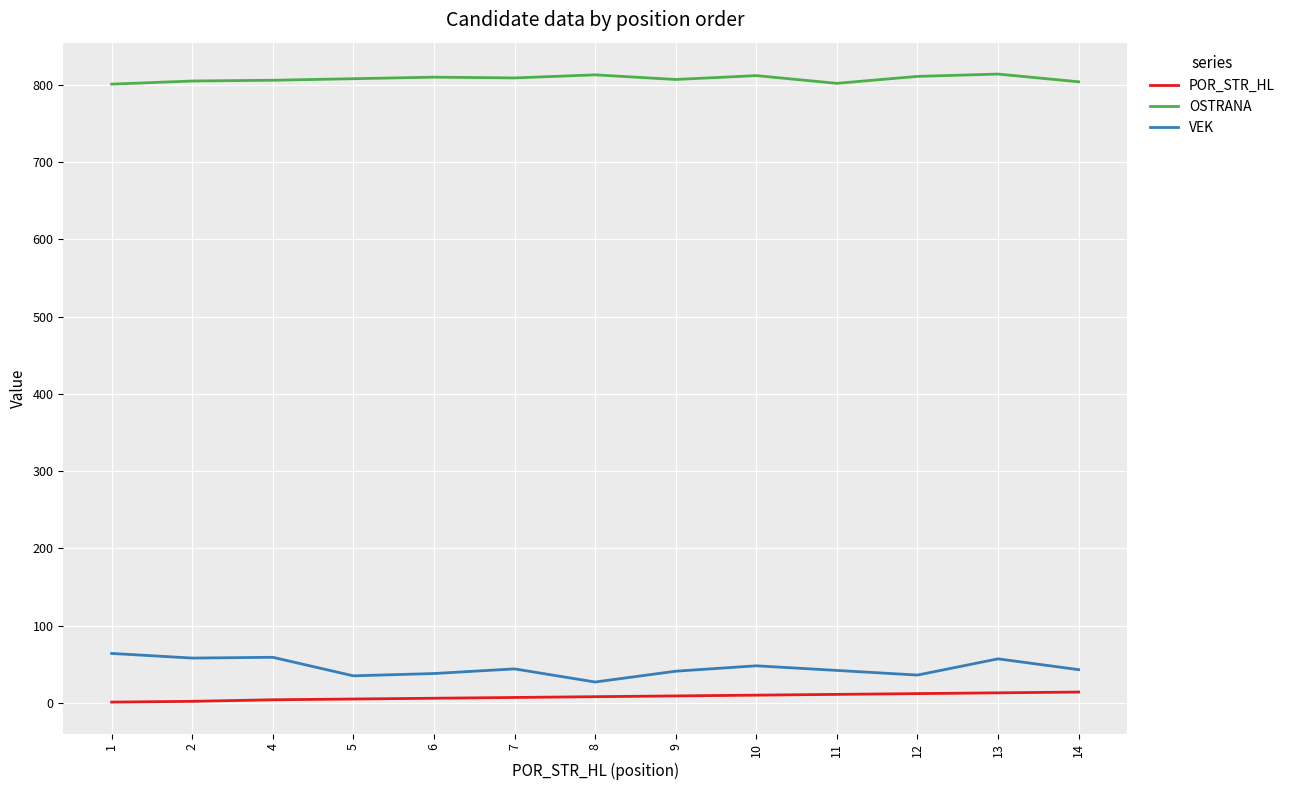

The value of VEK at 6 is 38. True or false?

True